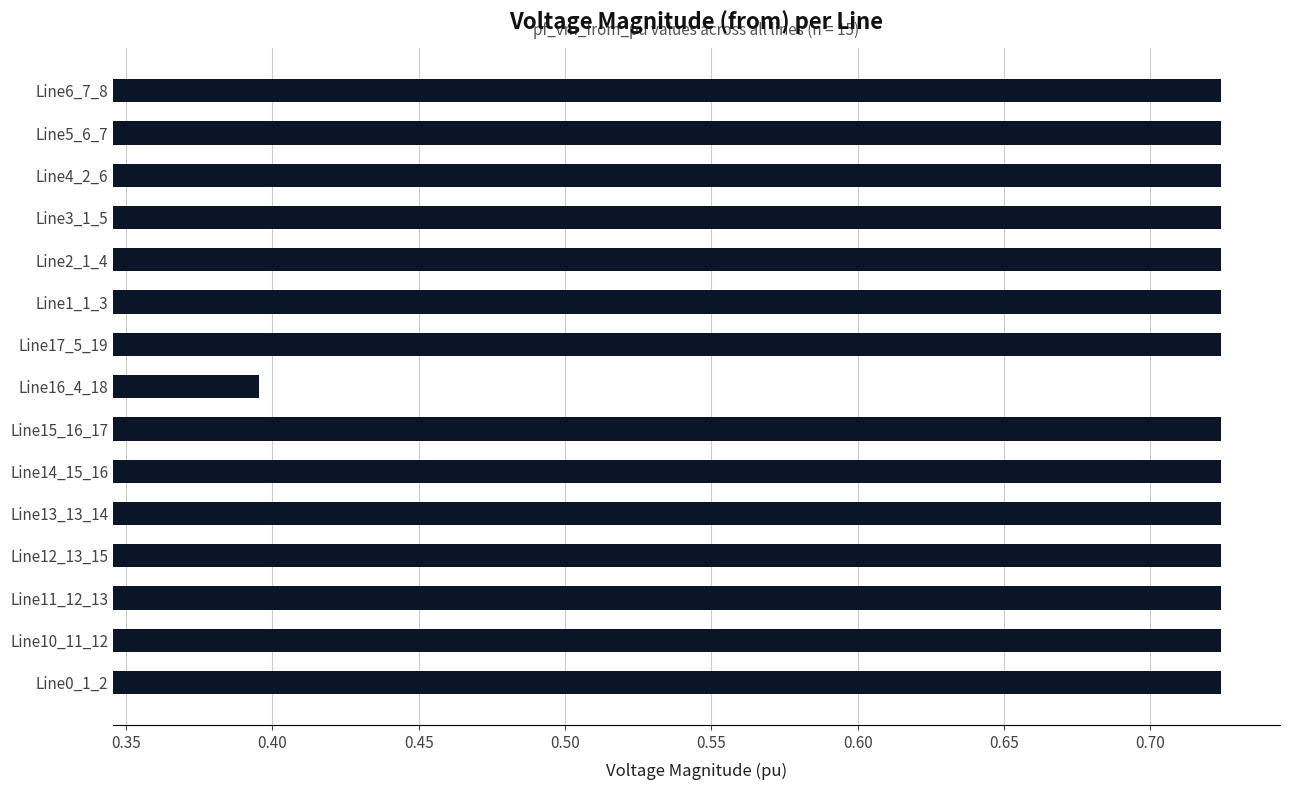

Which label corresponds to the smallest value in the chart?

Line16_4_18